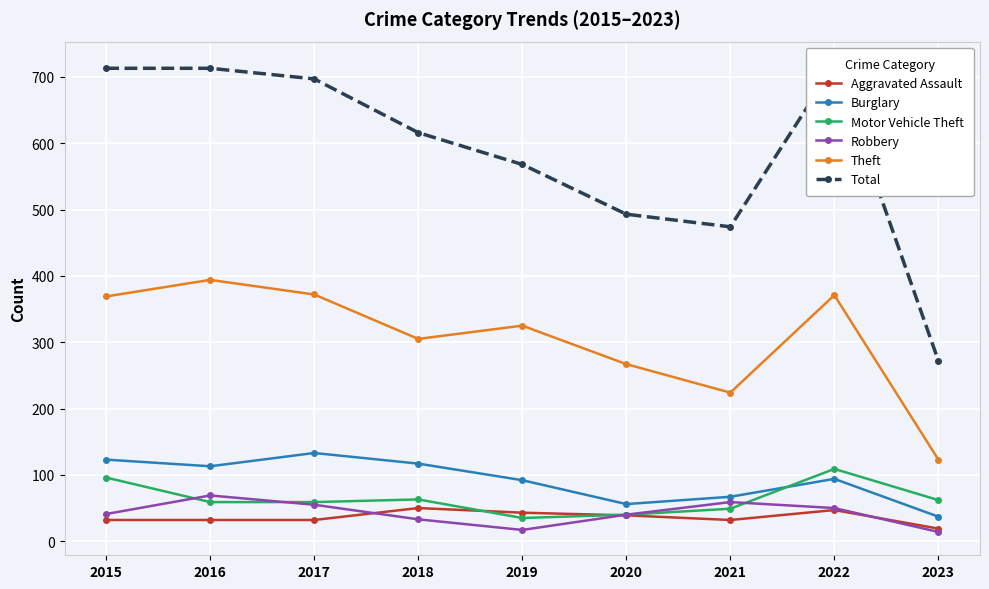

True or false: Robbery and Theft cross at least once.

False